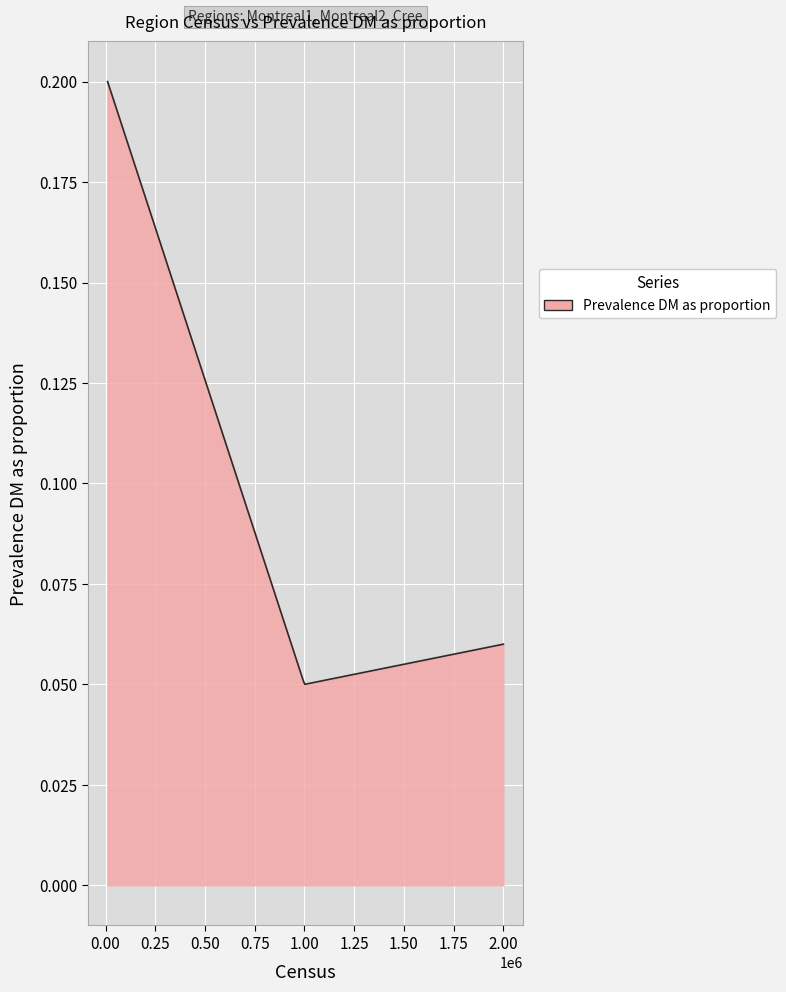

What is the greatest value displayed?

0.2